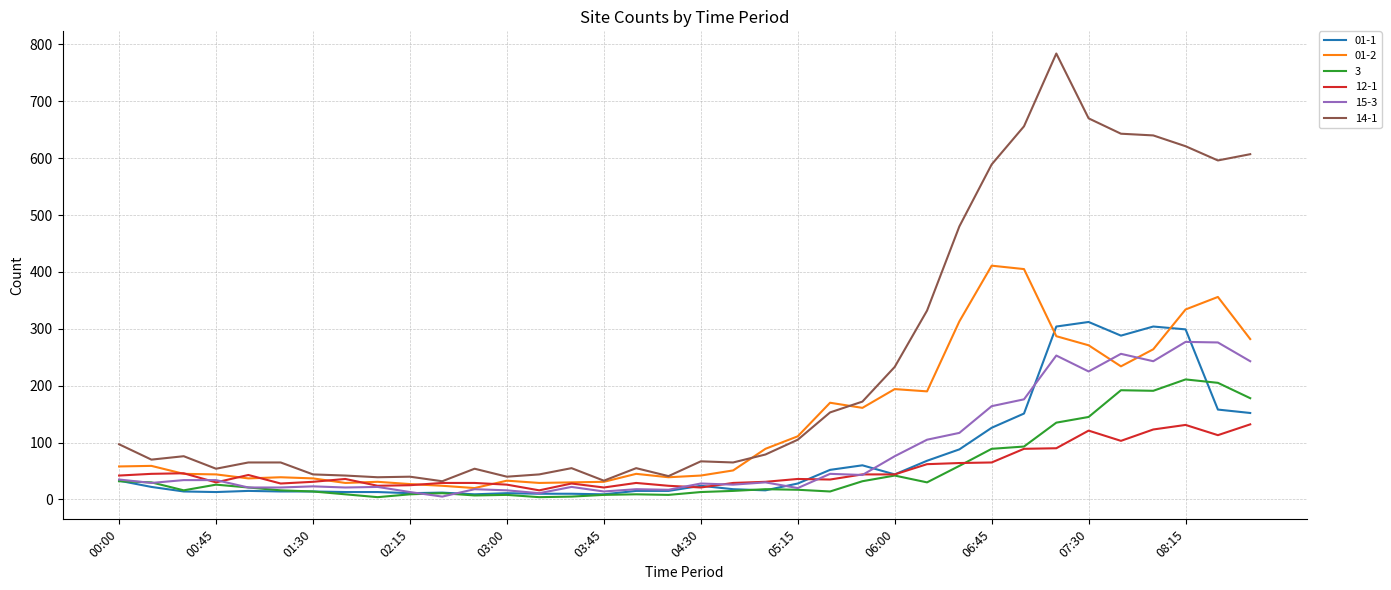

Which series has the largest total across all categories?

14-1